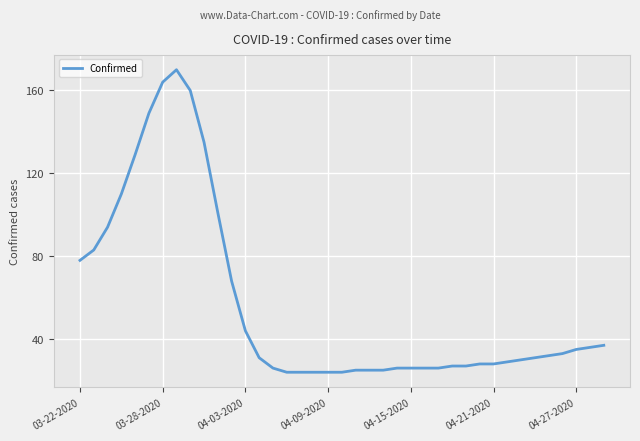

What is the sum of all values?

2214